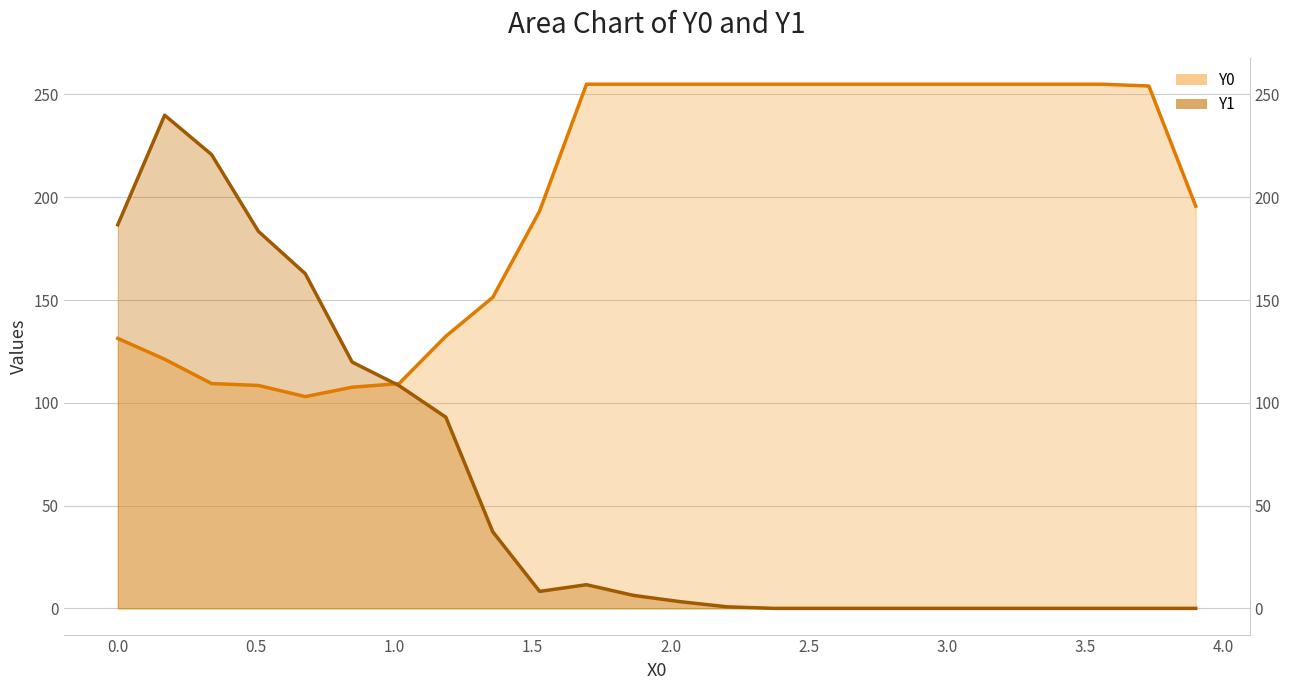

Rank the categories by Y1 value from lowest to highest.

2.37288, 2.54237, 2.71186, 2.88136, 3.05085, 3.22034, 3.38983, 3.55932, 3.72881, 3.89831, 2.20339, 2.0339, 1.86441, 1.52542, 1.69492, 1.35593, 1.18644, 1.01695, 0.84746, 0.67797, 0.50847, 0.0, 0.33898, 0.16949